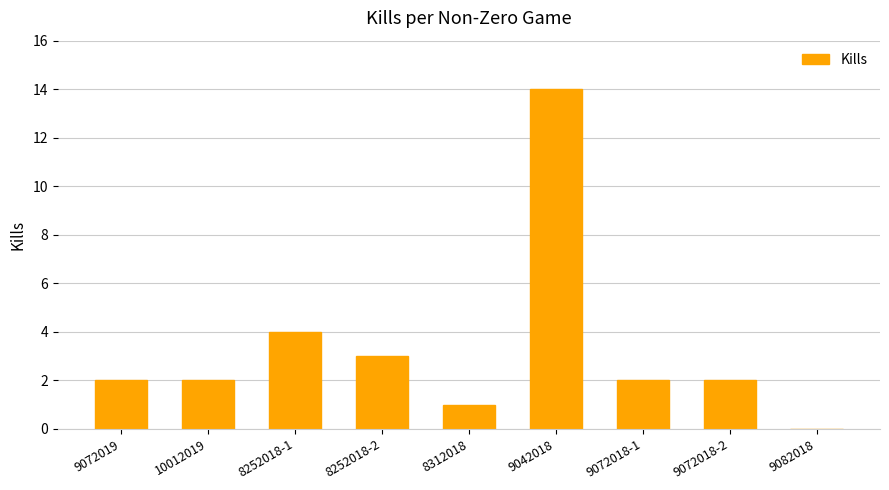

Is it true that the value at 9072018-2 is 3?

False